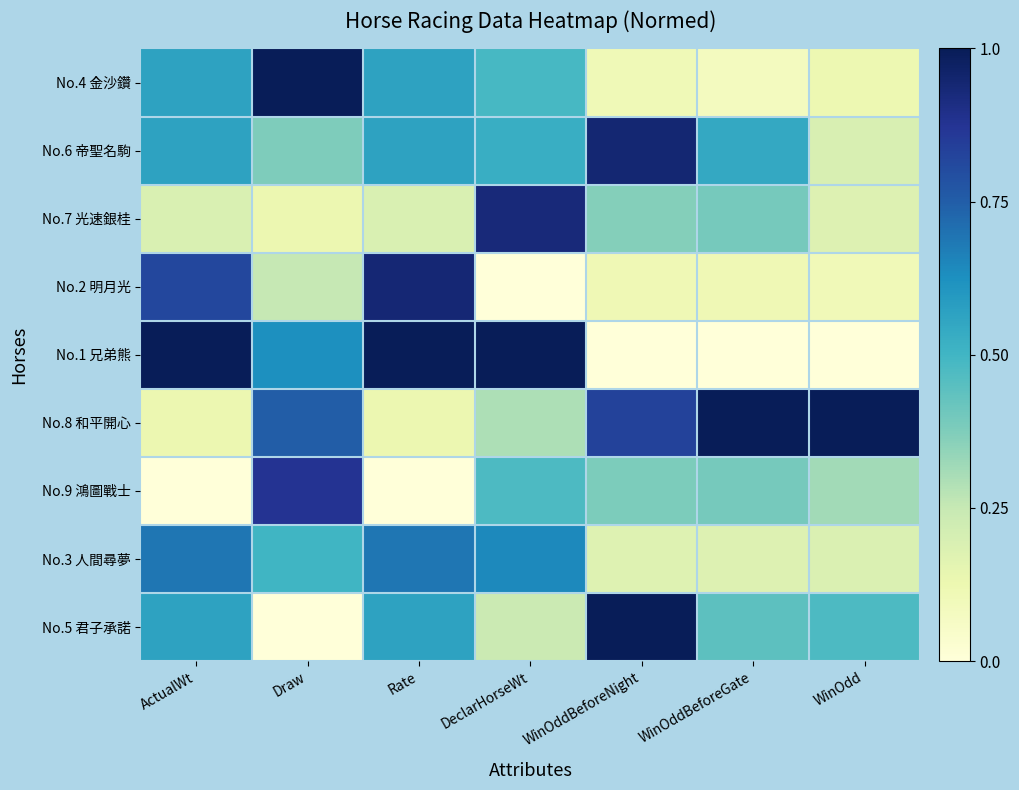

Between ActualWt and WinOddBeforeNight, which is larger?

ActualWt